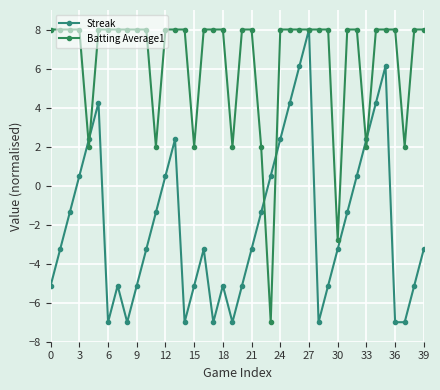

Which series has the largest total across all categories?

Batting Average1